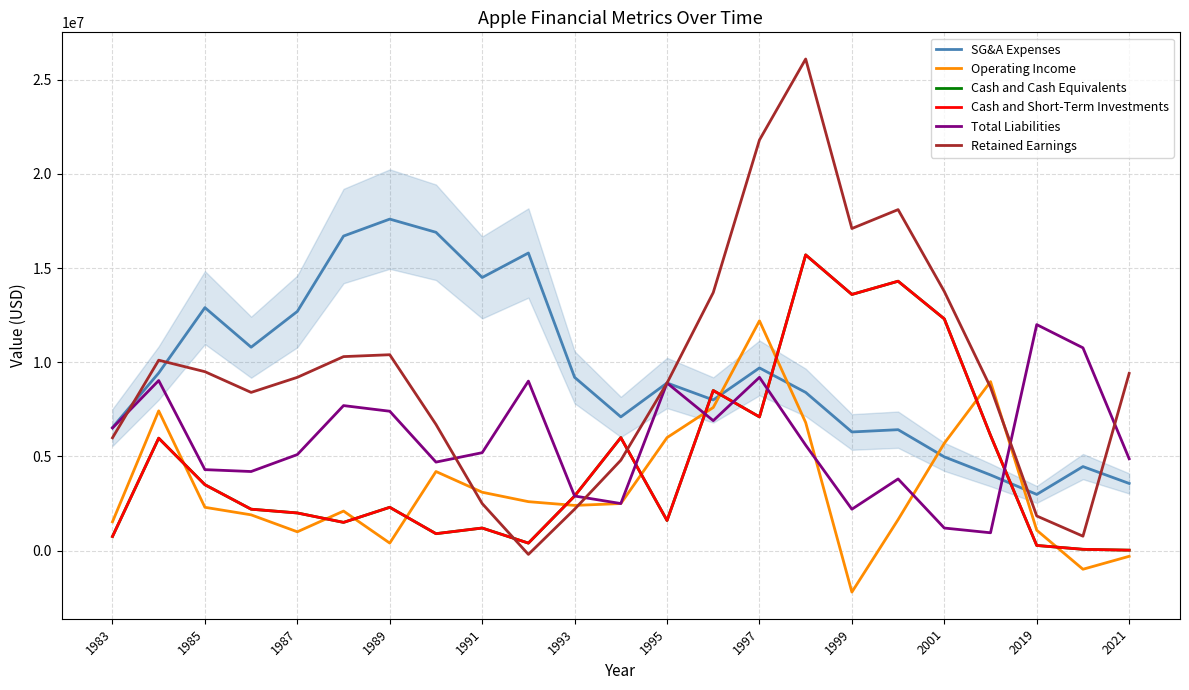

What is the maximum value for Operating Income?

12200000